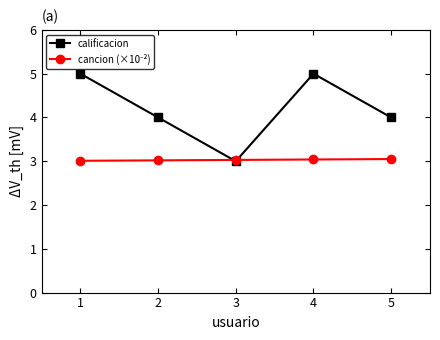

Which series changed the most between 2 and 4?

calificacion